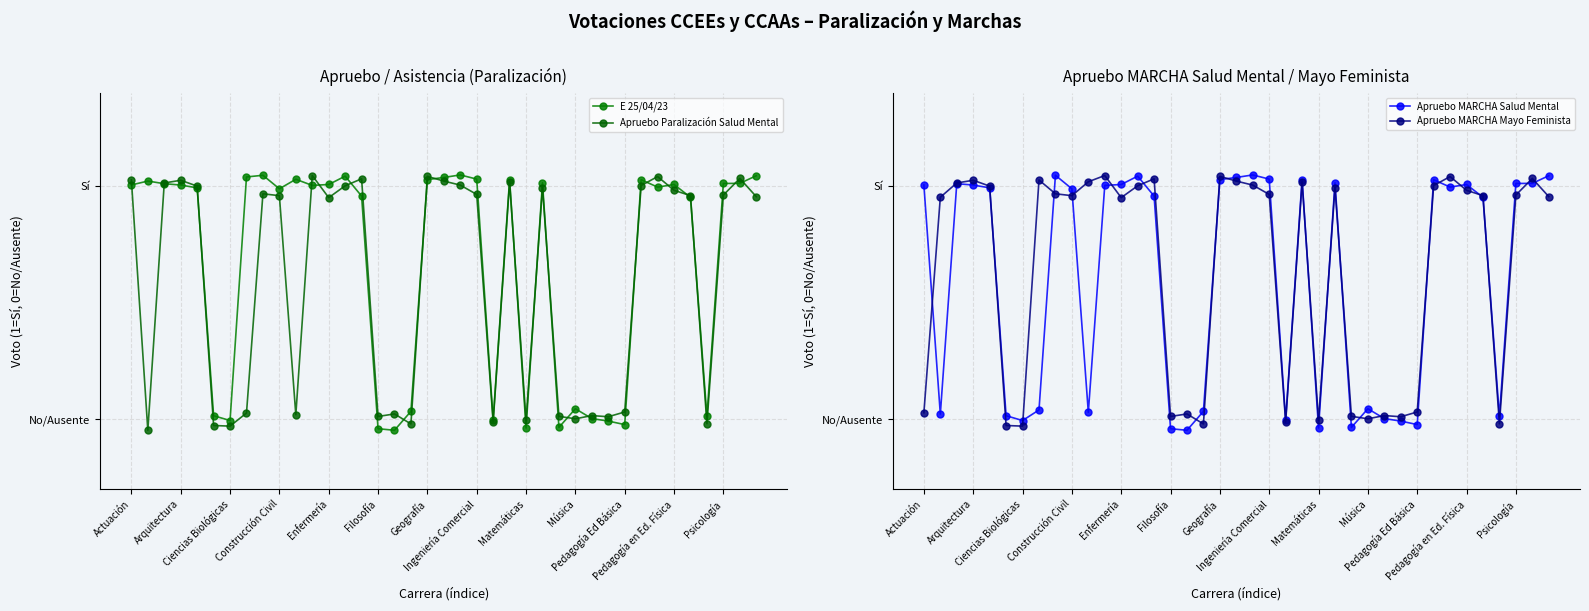

How many positive values does the Apruebo MARCHA Salud Mental series have?

31